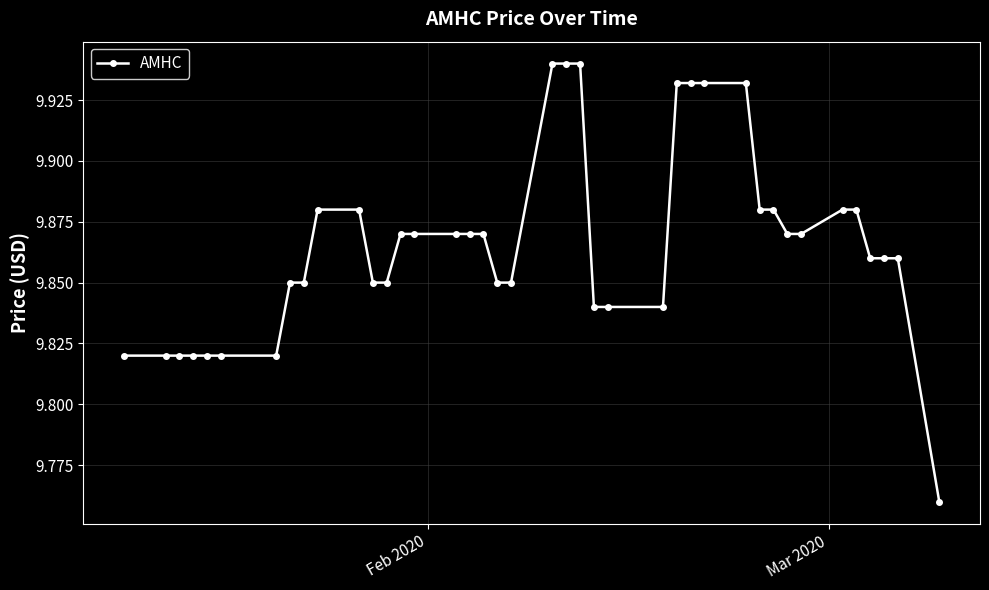

What is the sum of all values?

394.6